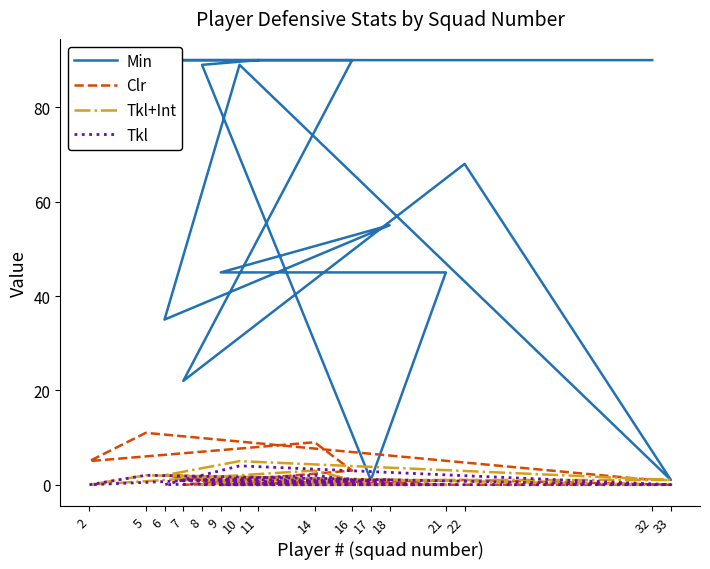

Which category has the lowest value across all series?

11